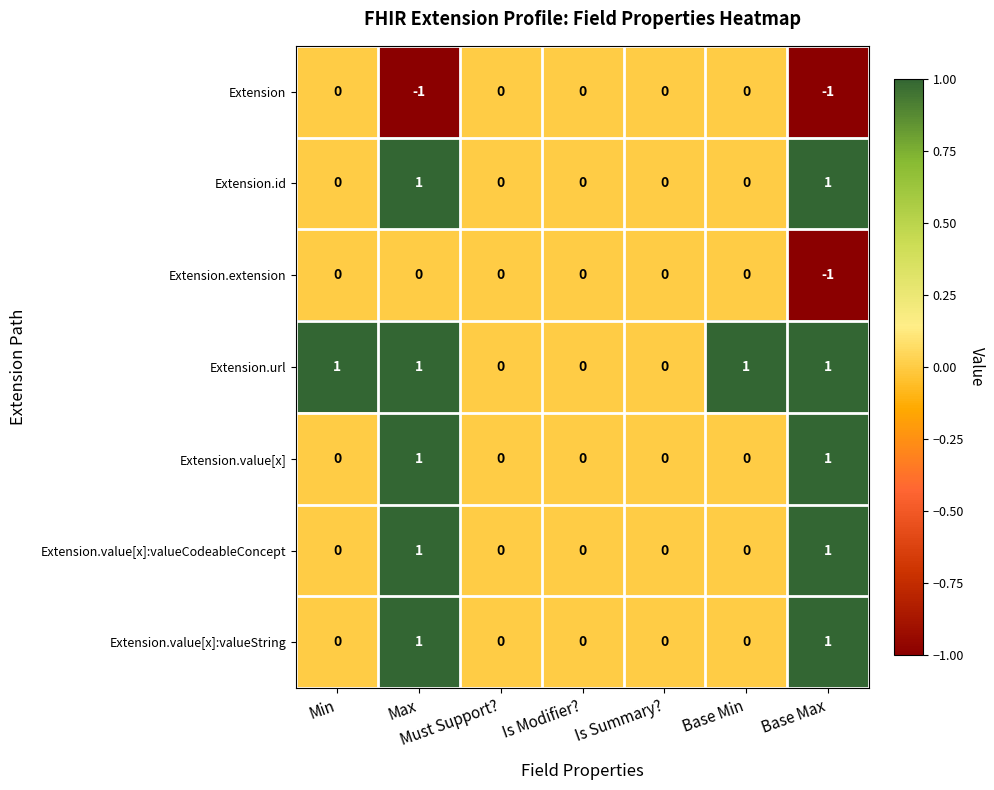

Between Is Summary? and Base Min, which series saw the biggest shift?

Extension.url